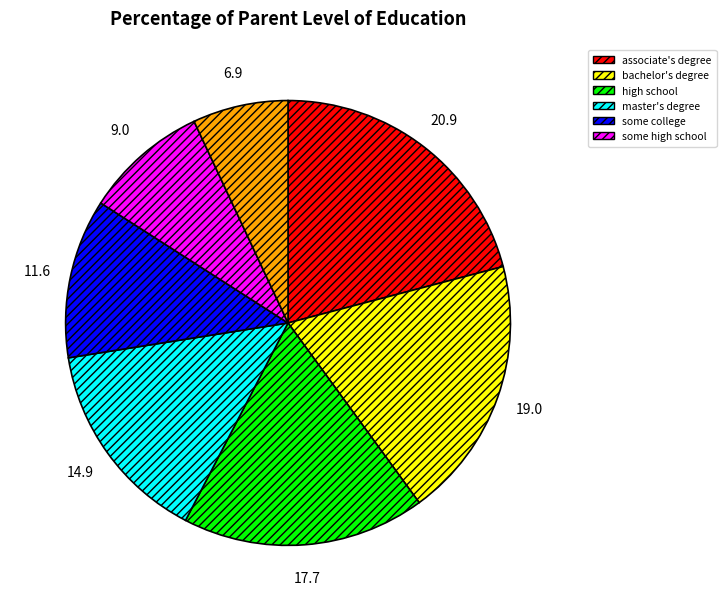

Is there any slice that represents more than half of the pie?

No